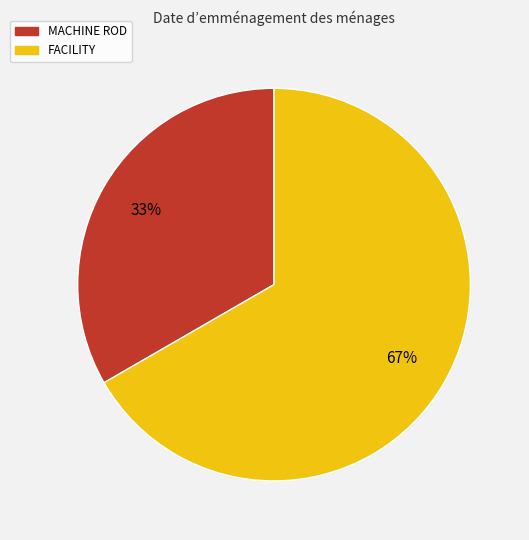

Count the number of slices in the pie.

2